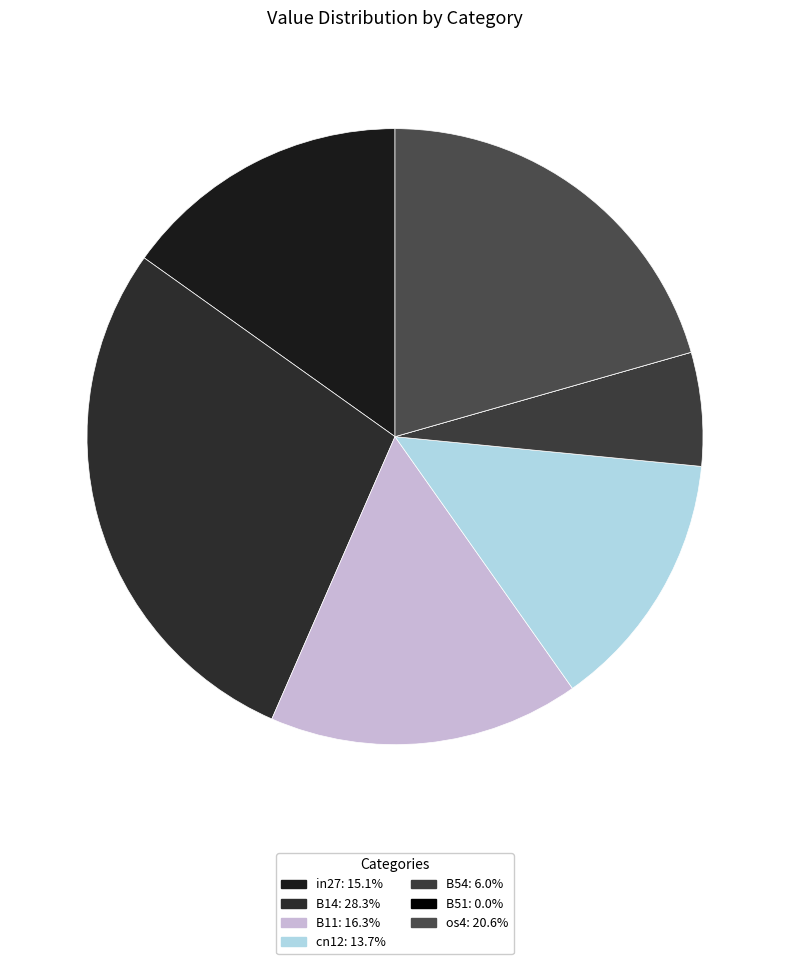

To the nearest percent, what is the difference between the largest and smallest slice percentages?

28%